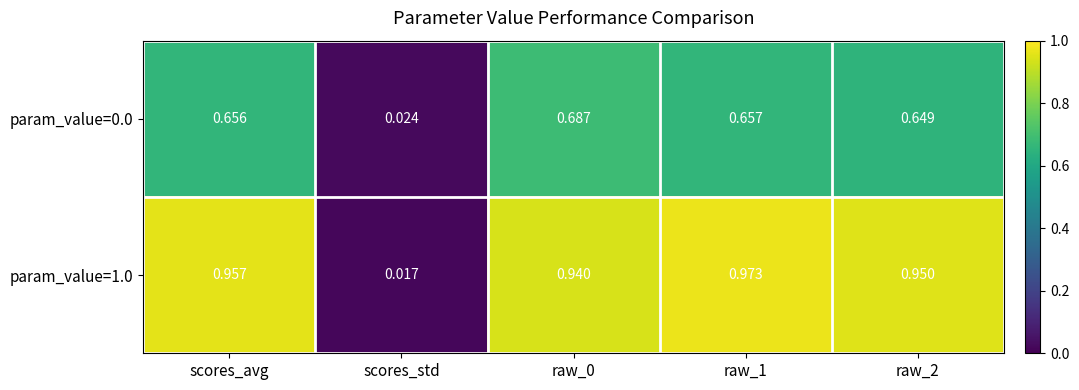

What is the total value across all series at raw_0?

1.6